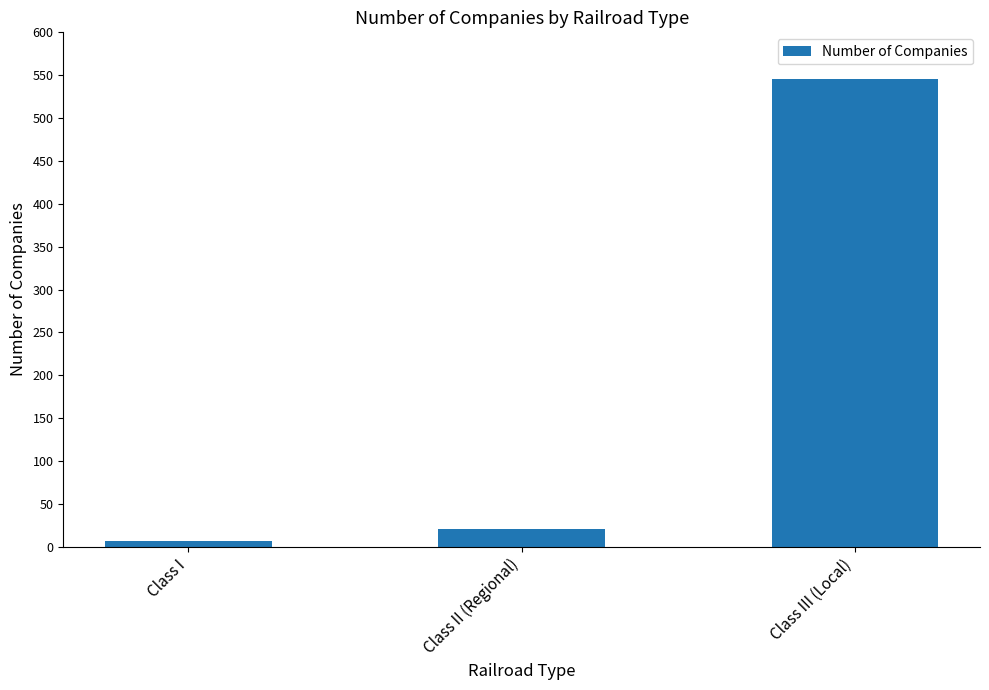

The value at Class I is 7. True or false?

True